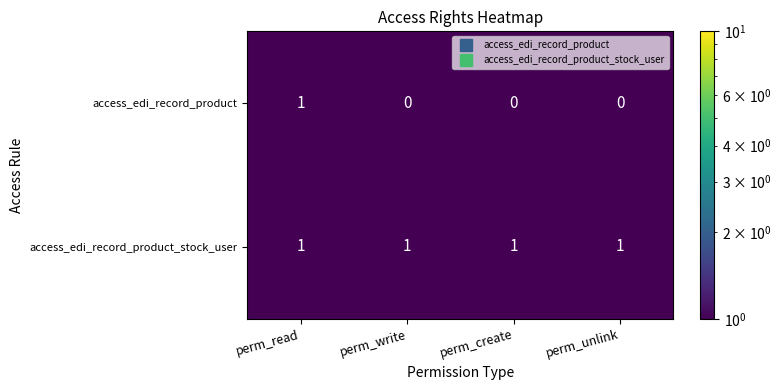

At perm_create, list the series in order from largest to smallest.

access_edi_record_product_stock_user, access_edi_record_product